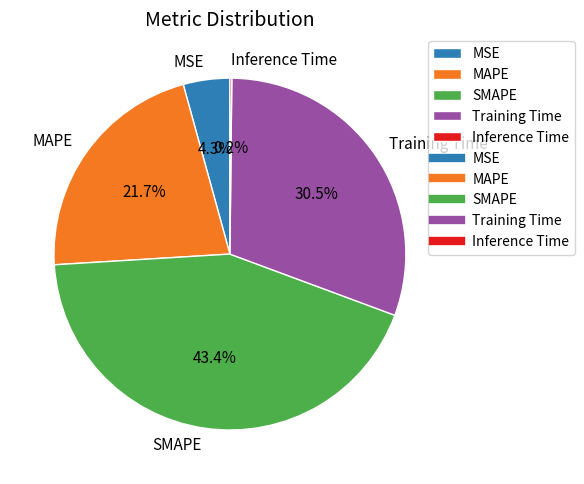

To the nearest percent, what portion does SMAPE represent?

43%